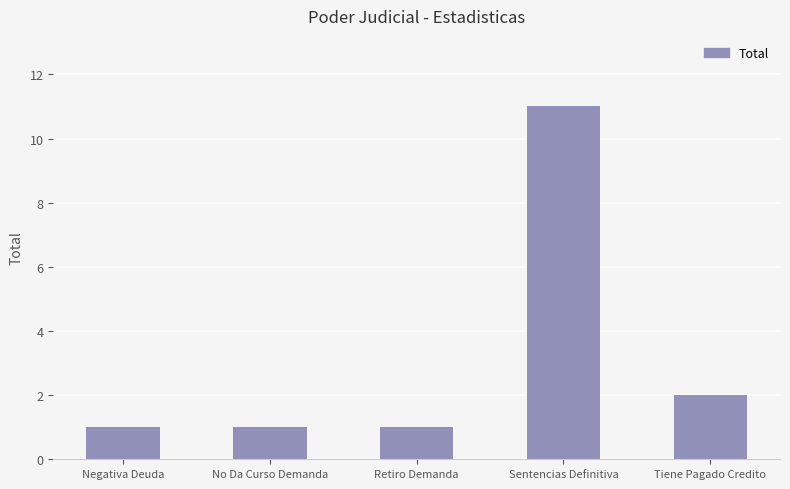

How many bars are there in total?

5